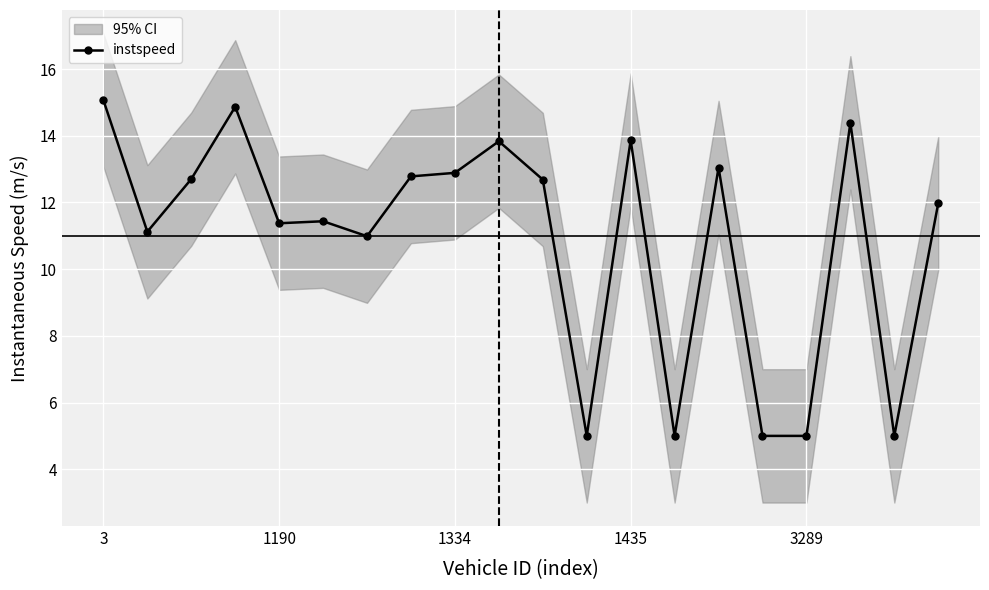

Does the chart display data point markers on the line(s)?

Yes